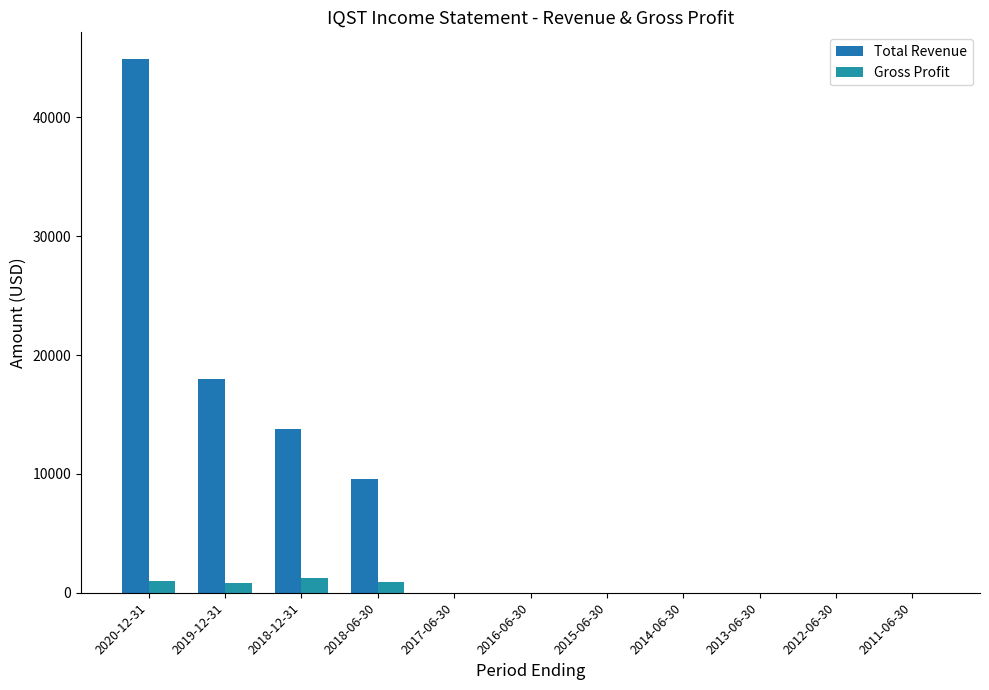

The Total Revenue series shows 0 at 2012-06-30. True or false?

True